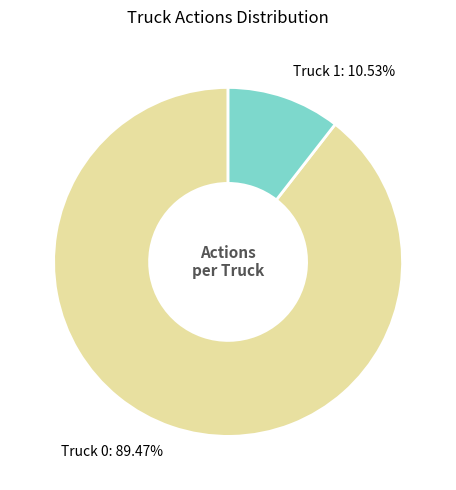

Is it true that Truck 1 is 11% of the pie?

True